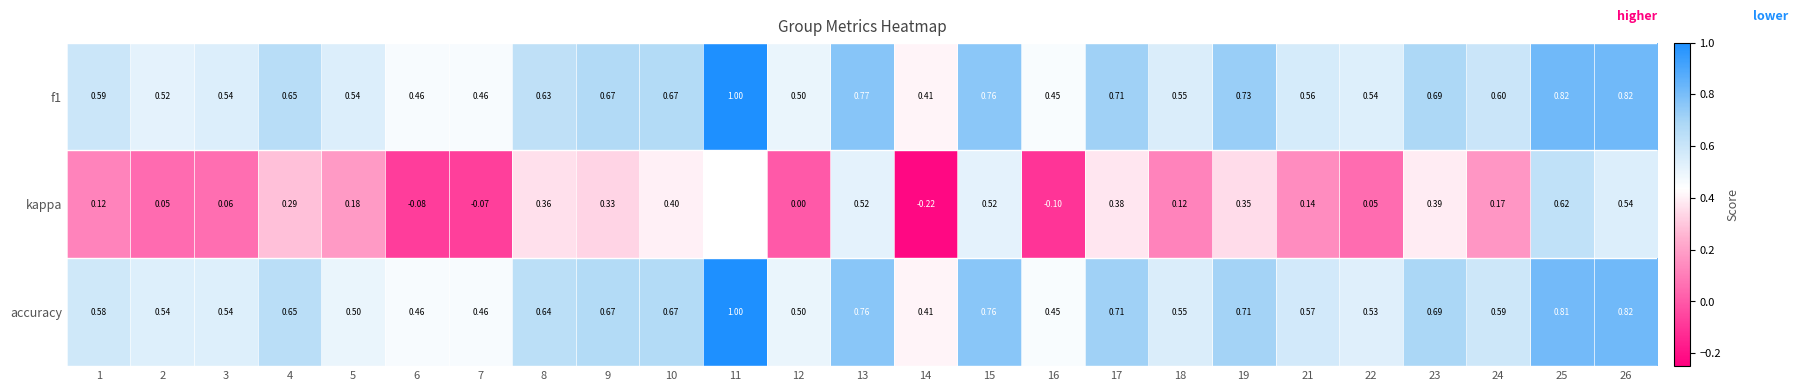

Is the value of kappa at 24 greater than the value of accuracy at 6?

No